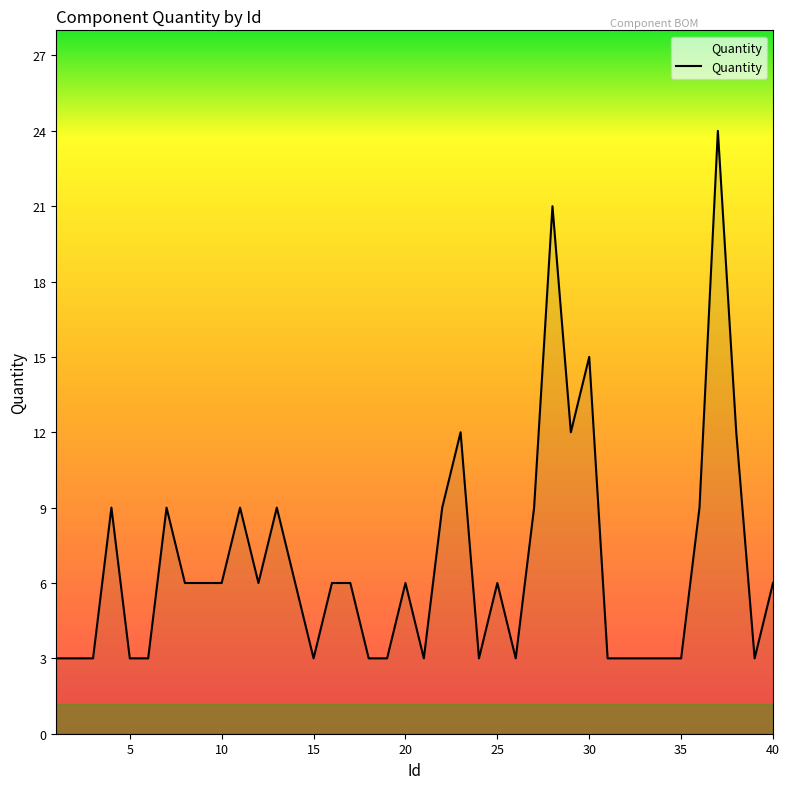

Does the chart display data point markers on the line(s)?

No